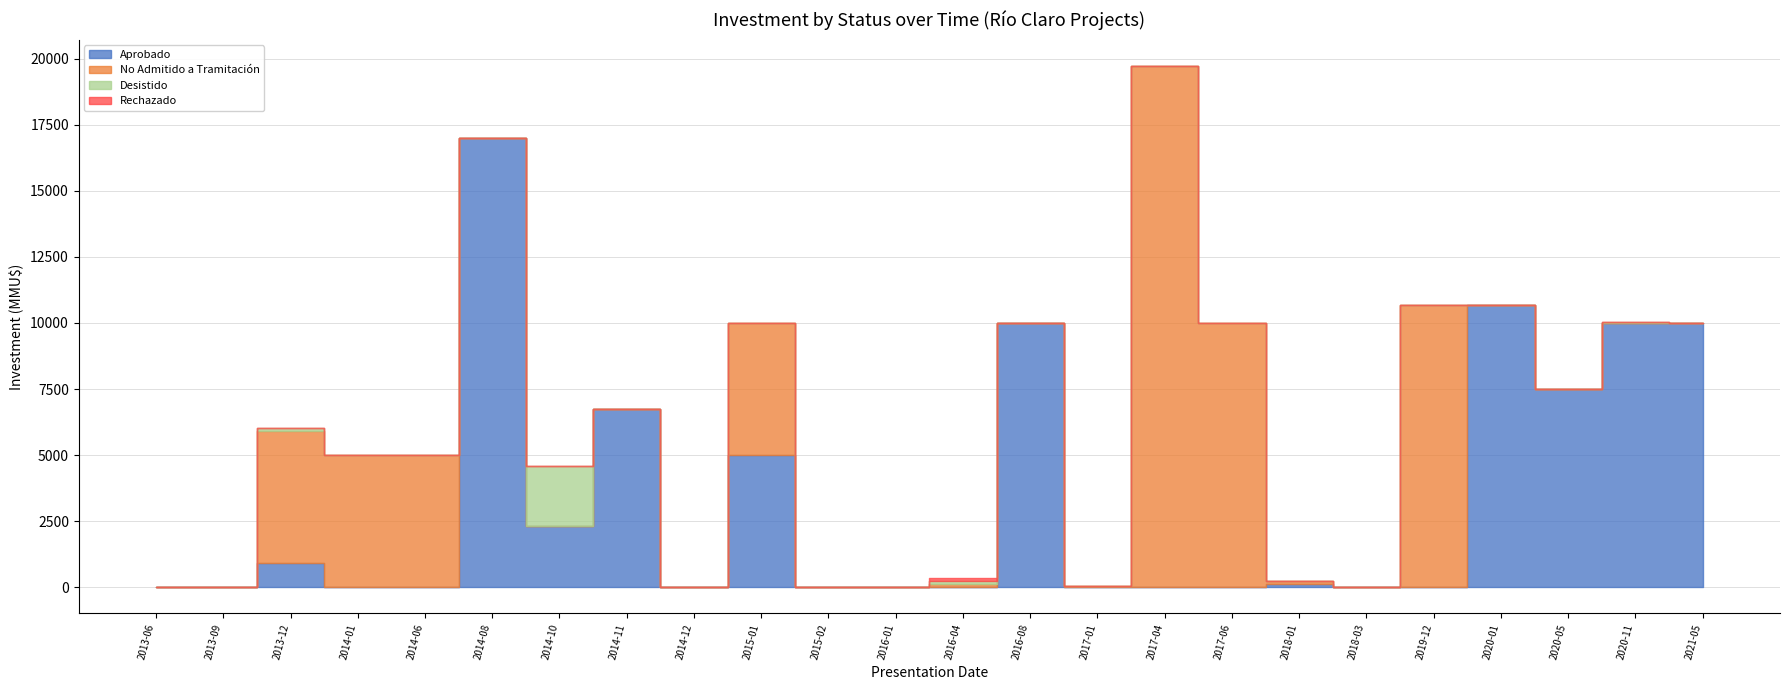

Which label corresponds to the smallest value in the chart?

2013-06